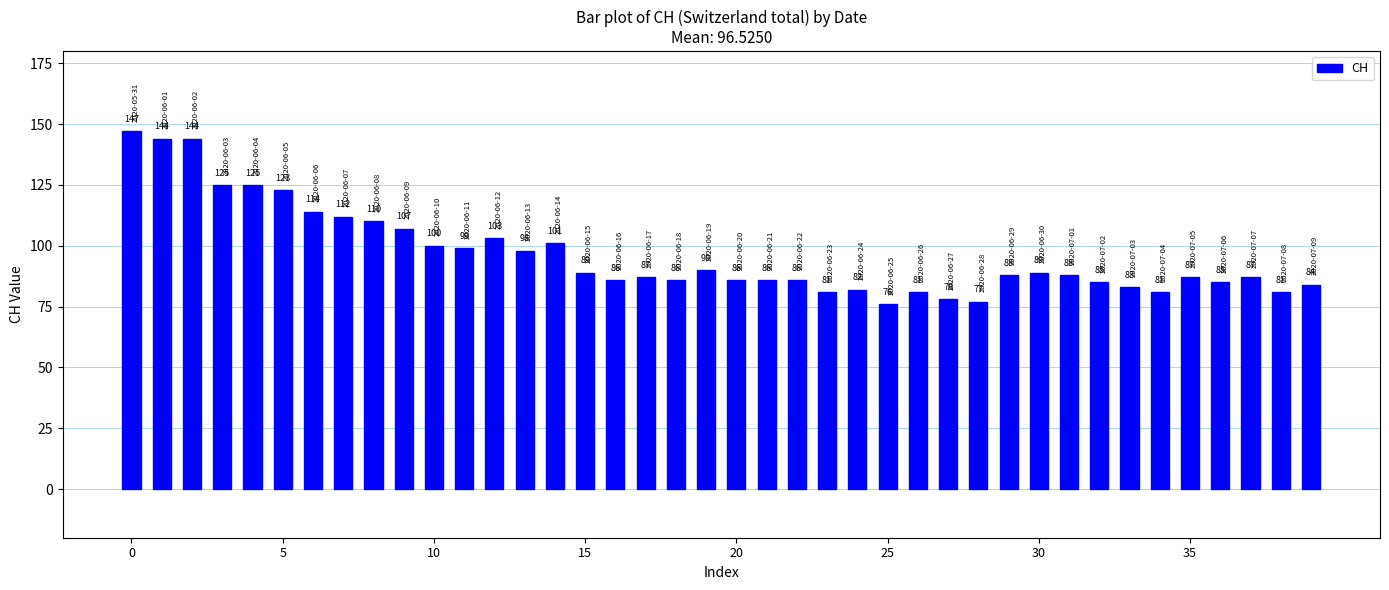

Reading left to right, list all the values displayed in this chart.

147	144	144	125	125	123	114	112	110	107	100	99	103	98	101	89	86	87	86	90	86	86	86	81	82	76	81	78	77	88	89	88	85	83	81	87	85	87	81	84